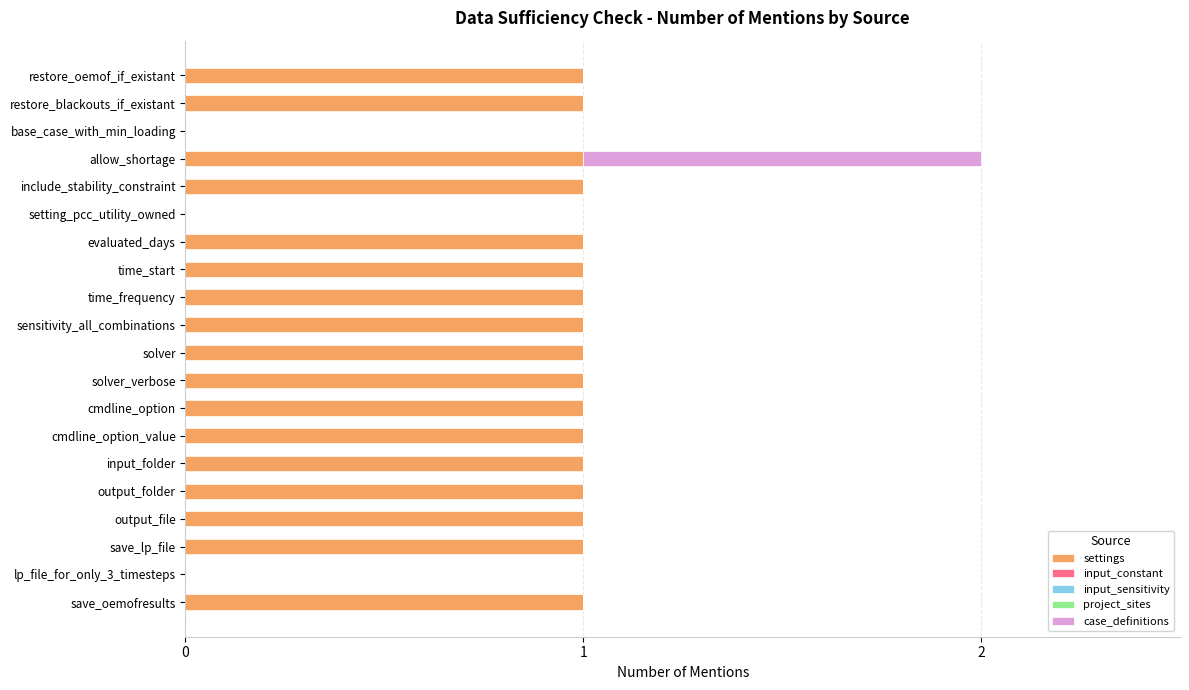

True or false: settings has a value of 1 at setting_pcc_utility_owned.

False